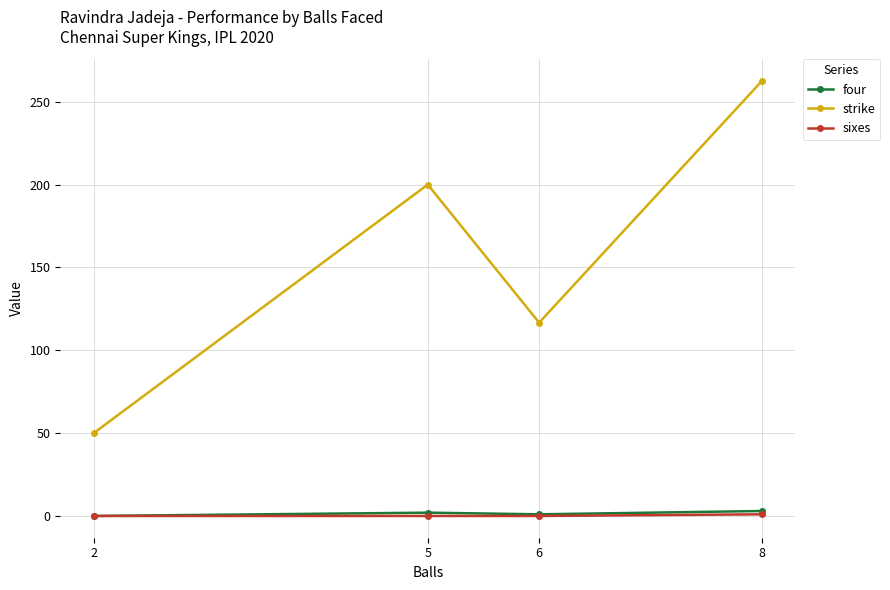

Which label corresponds to the largest value in the chart?

8